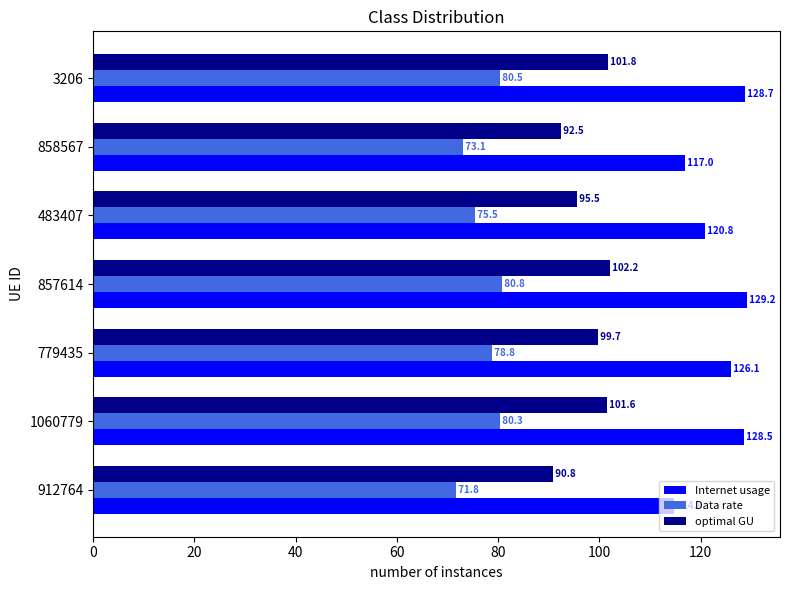

Which series has the largest total across all categories?

Internet usage